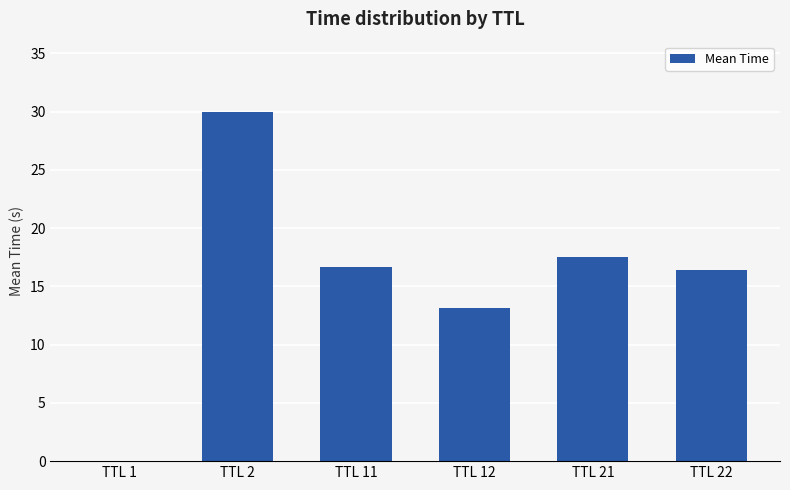

What is the maximum value shown in the chart?

30.0